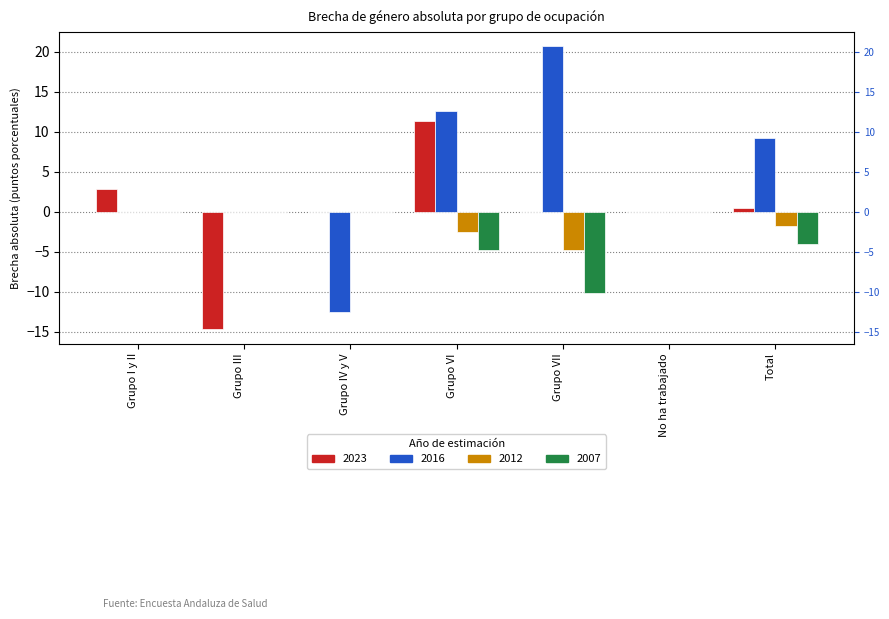

How many data points in 2023 are above 0?

3